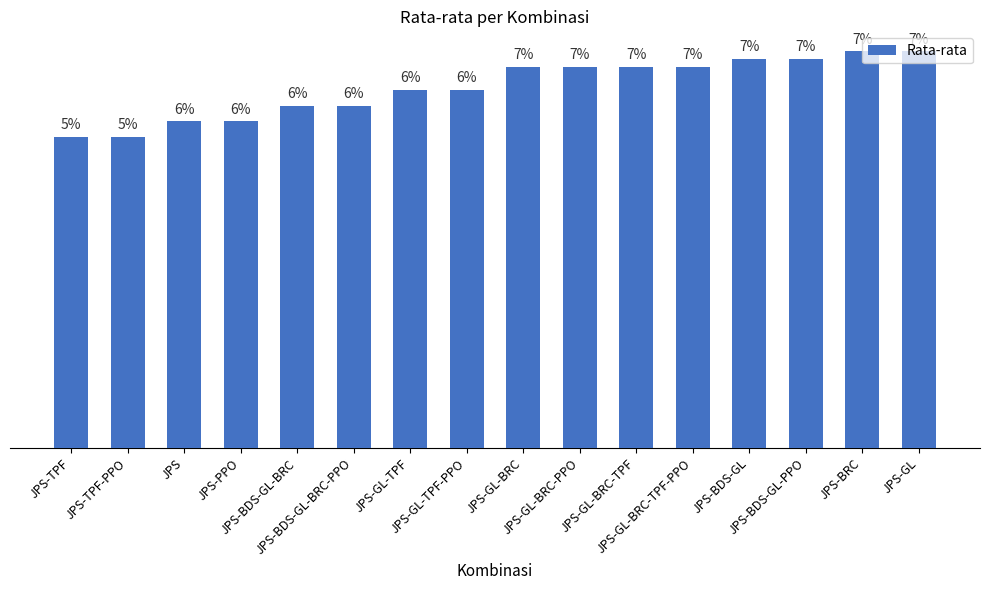

True or false: the data shows 10.0 at JPS-TPF-PPO.

True